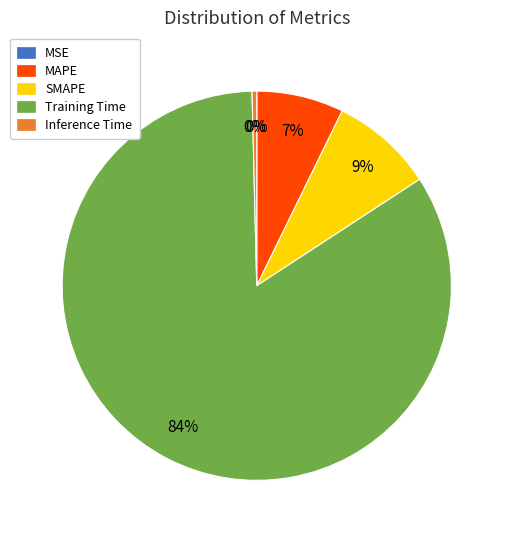

The Training Time slice represents 76% of the pie. True or false?

False